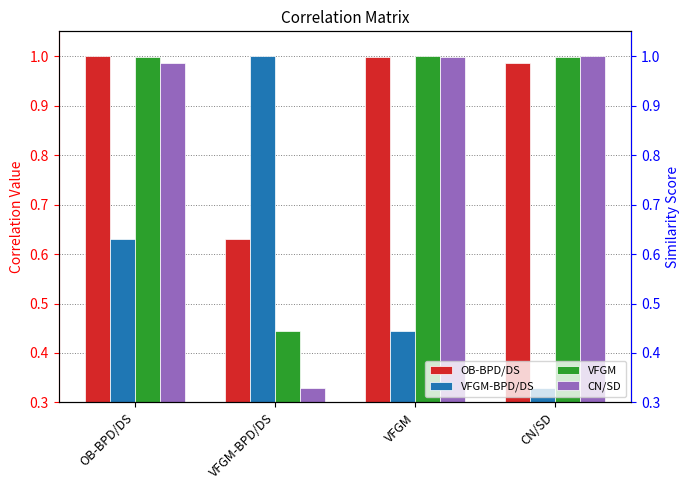

Rank the series at VFGM-BPD/DS from highest to lowest value.

VFGM-BPD/DS, OB-BPD/DS, VFGM, CN/SD